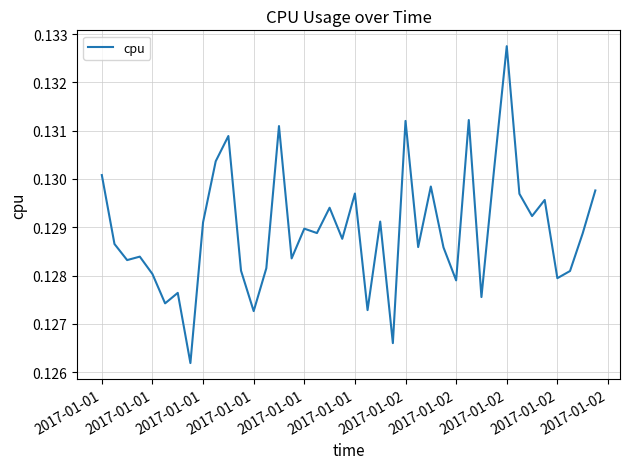

How many lines are shown in the chart?

1